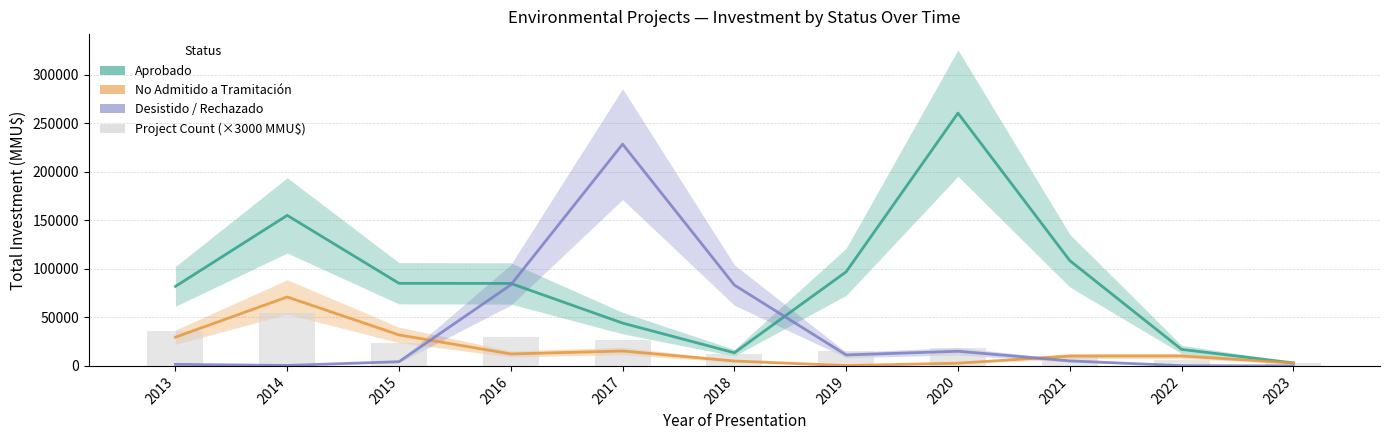

At 2019, list the series in order from largest to smallest.

Aprobado, Desistido / Rechazado / No Calificado, No Admitido a Tramitación